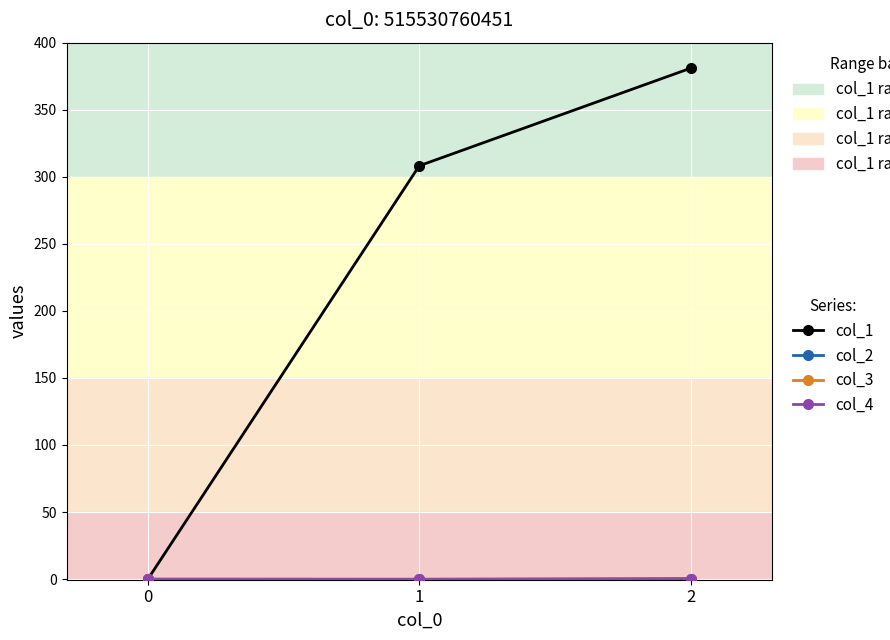

Is this an area chart (filled region under the line)?

No